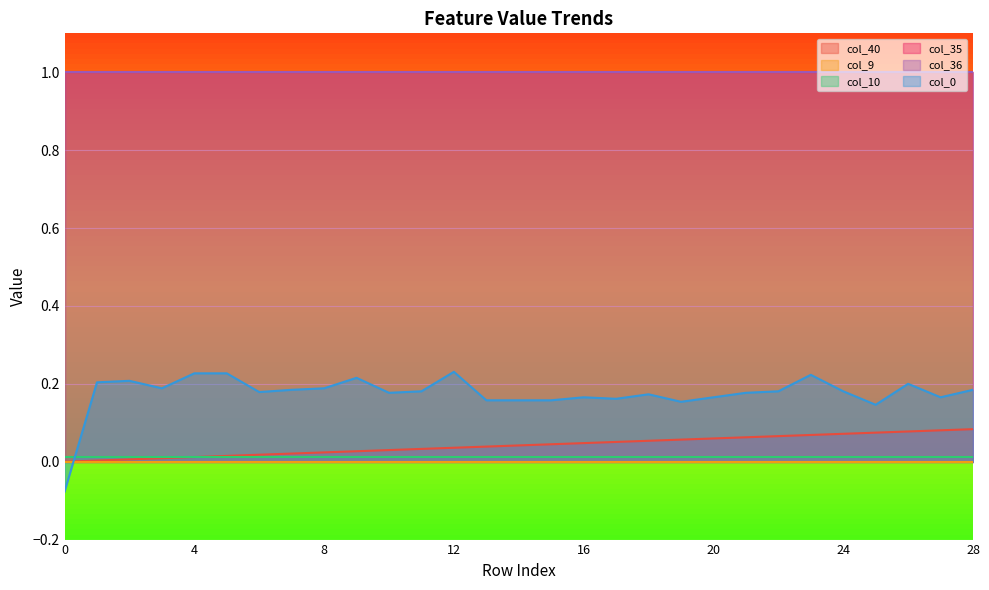

How many categories are shown in the chart?

29